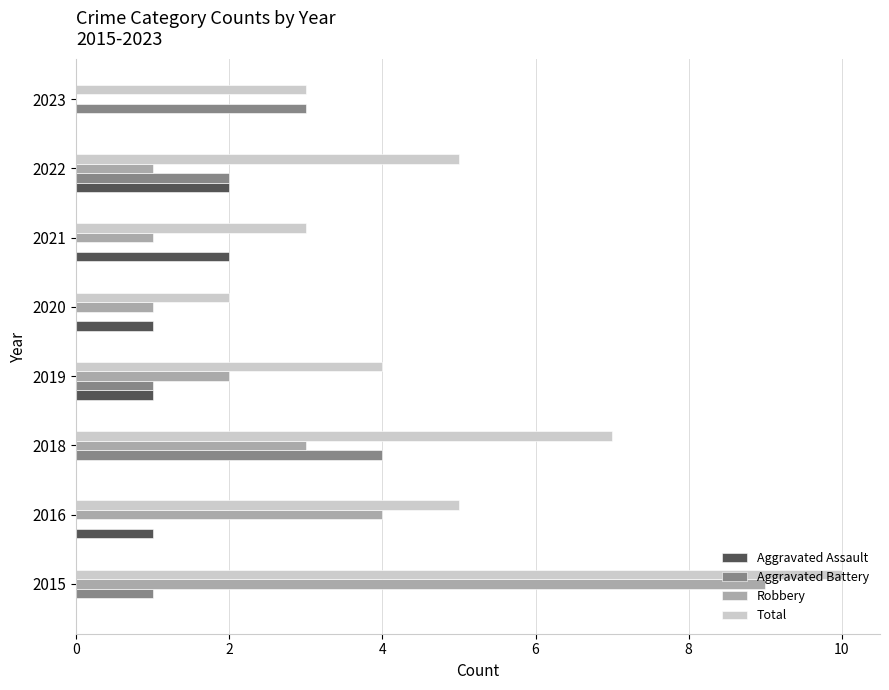

At which label is Aggravated Battery closest to 2?

2022